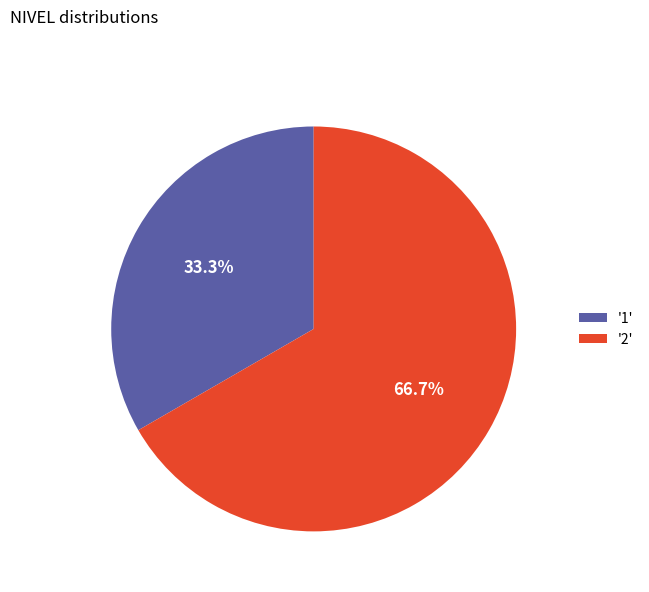

How many slices are in this pie chart?

2